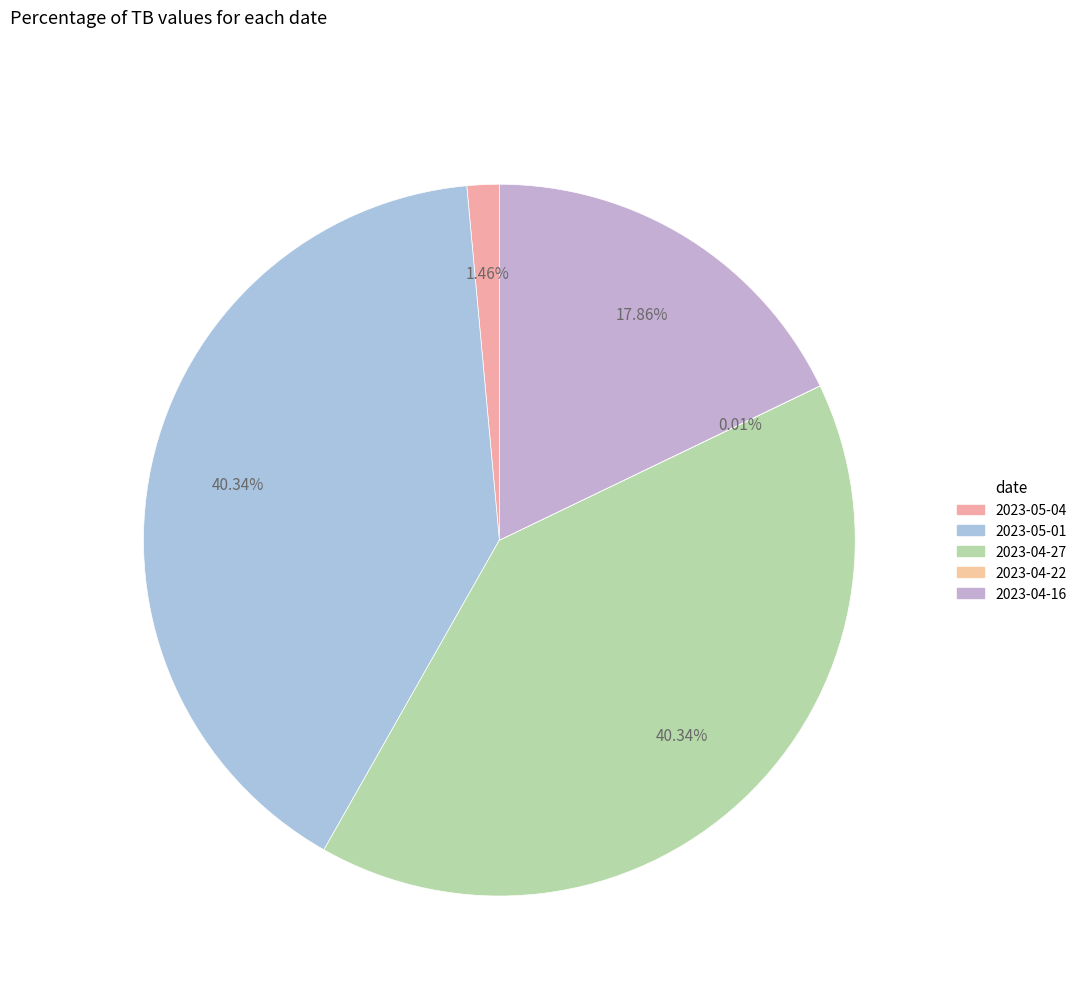

What is the change in value from 2023-05-01 to 2023-04-22?

-3.3